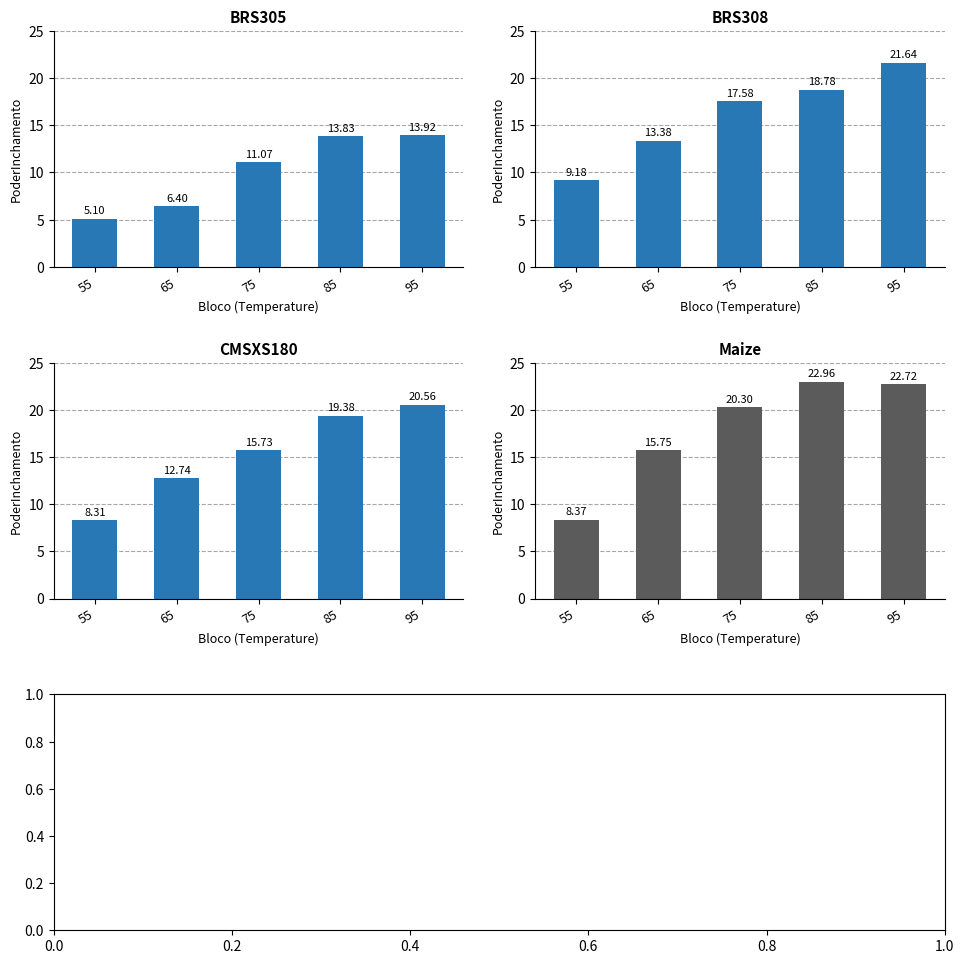

Which series changed the most between 75 and 85?

CMSXS180